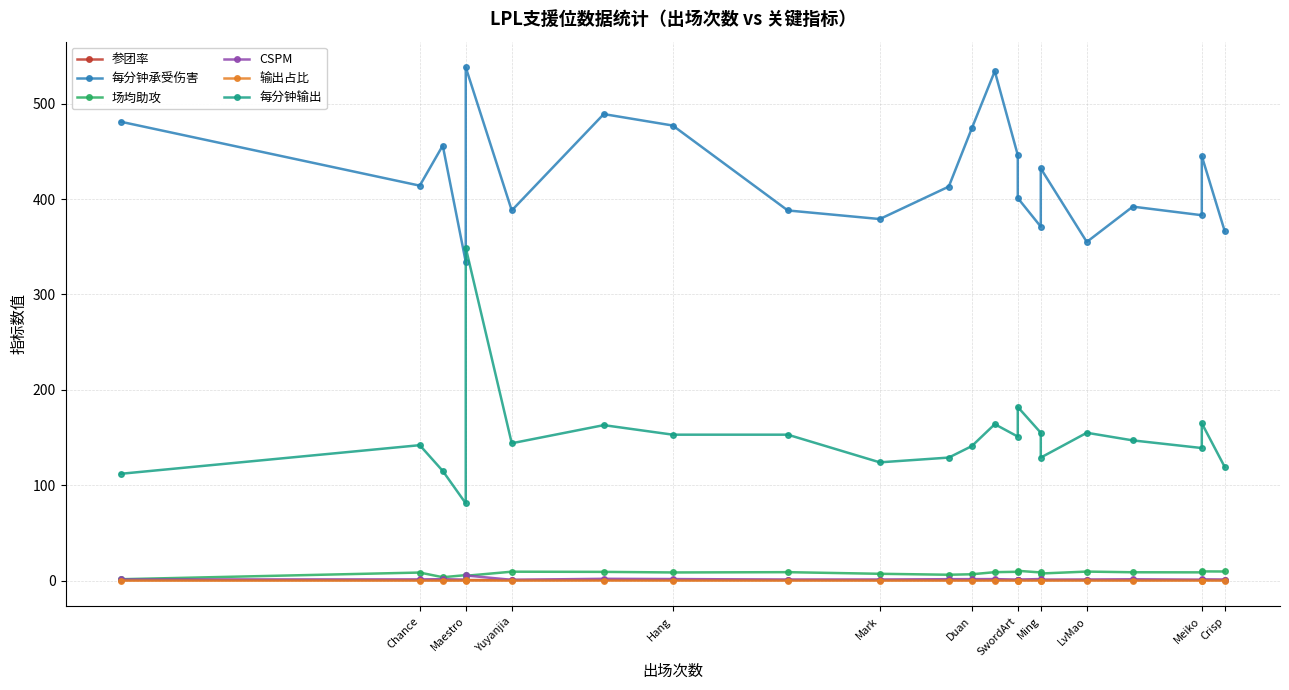

True or false: 每分钟输出 and CSPM intersect in this chart.

False